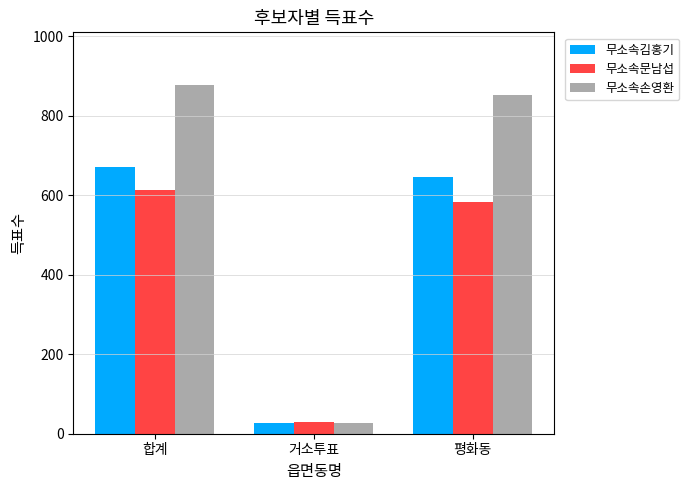

Where is 무소속김홍기 nearest to the value 348?

평화동